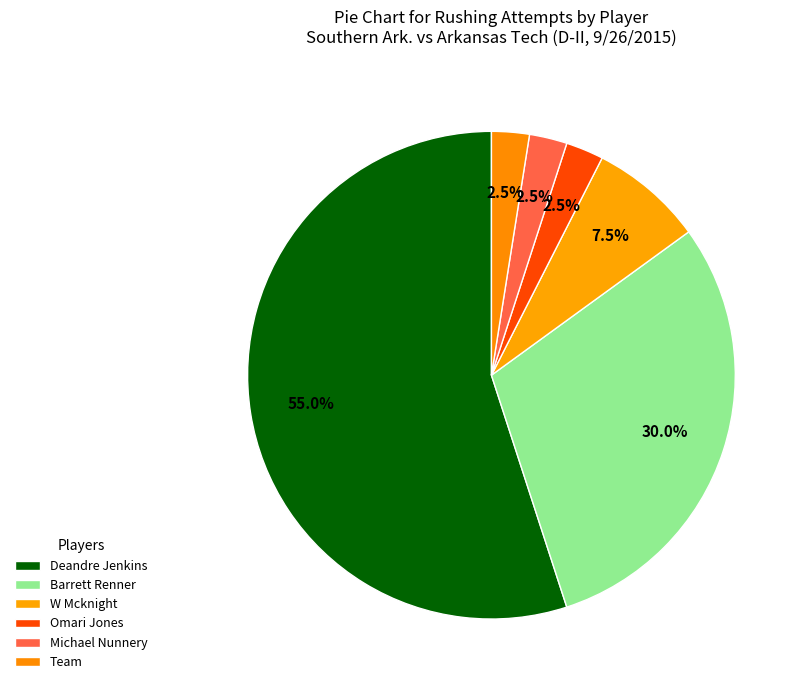

How many segments does this pie chart have?

6